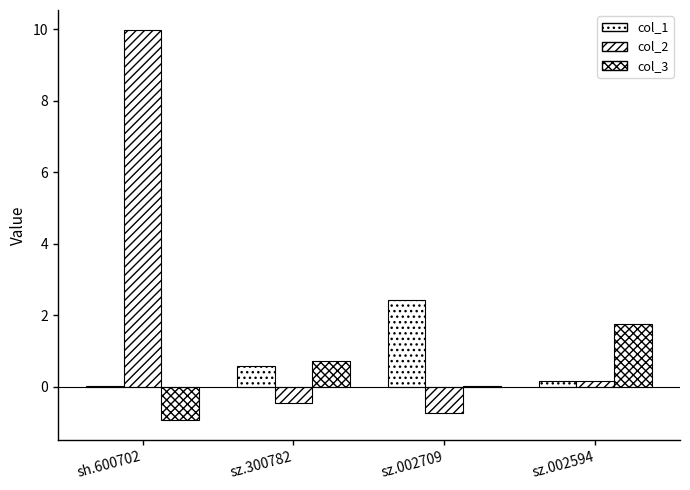

What is the difference between the col_3 values at sz.300782 and sh.600702?

1.7